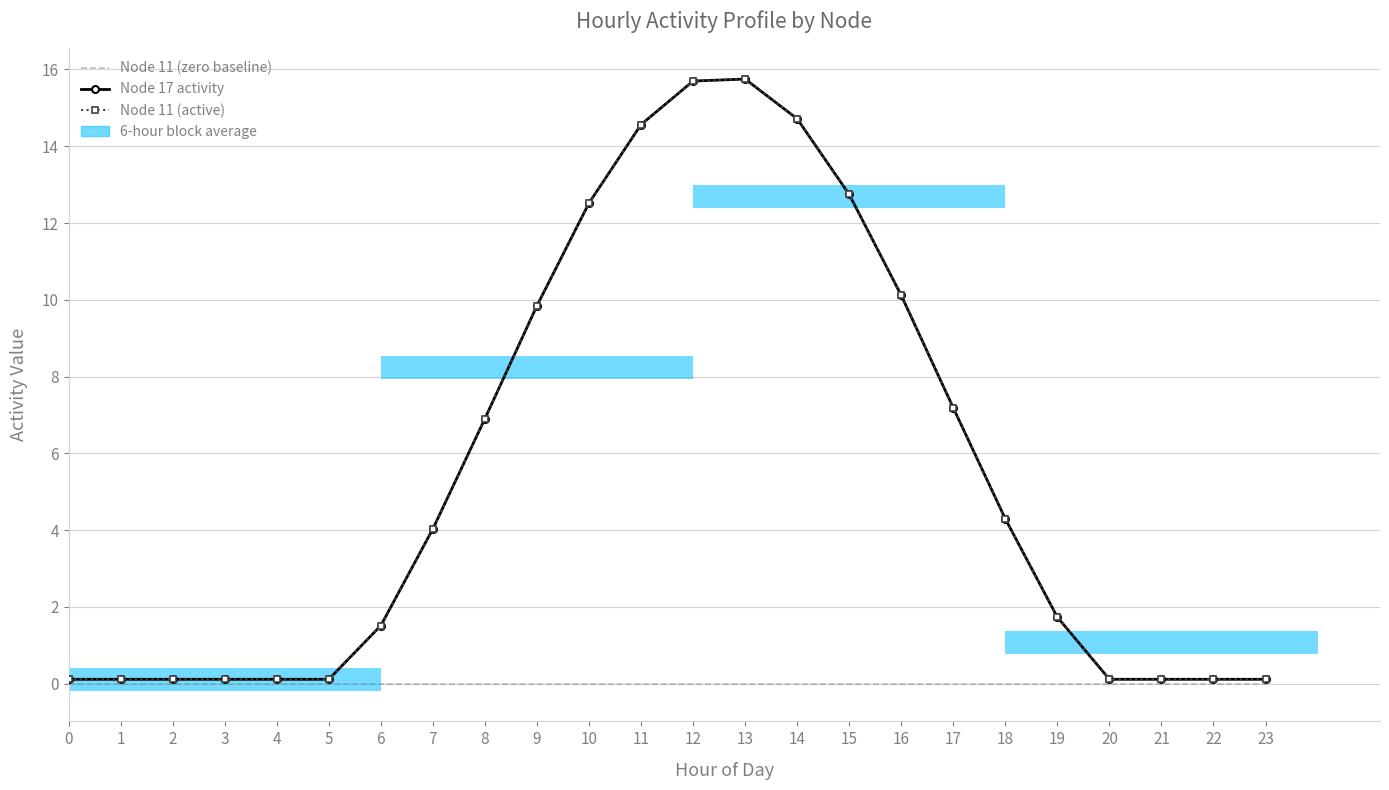

List the labels in order of Node 11 (zero baseline) value, smallest first.

0, 1, 2, 3, 4, 5, 6, 7, 8, 9, 10, 11, 12, 13, 14, 15, 16, 17, 18, 19, 20, 21, 22, 23